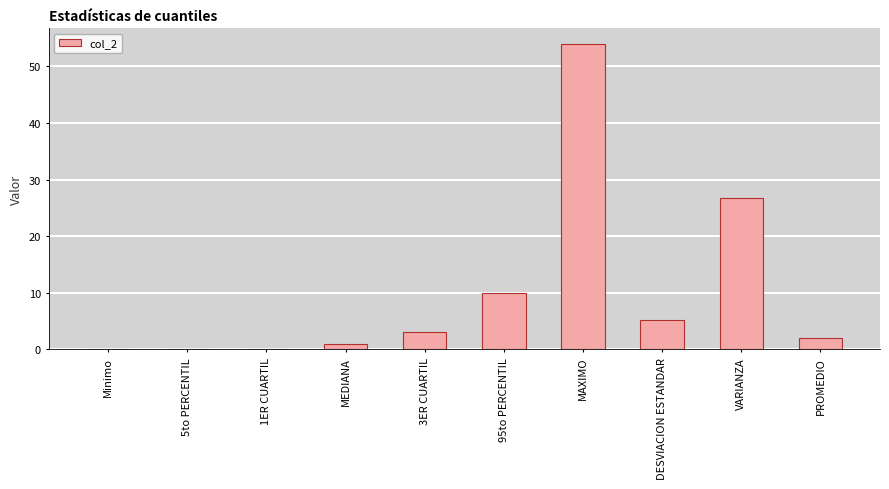

At which label is the value closest to 27?

VARIANZA